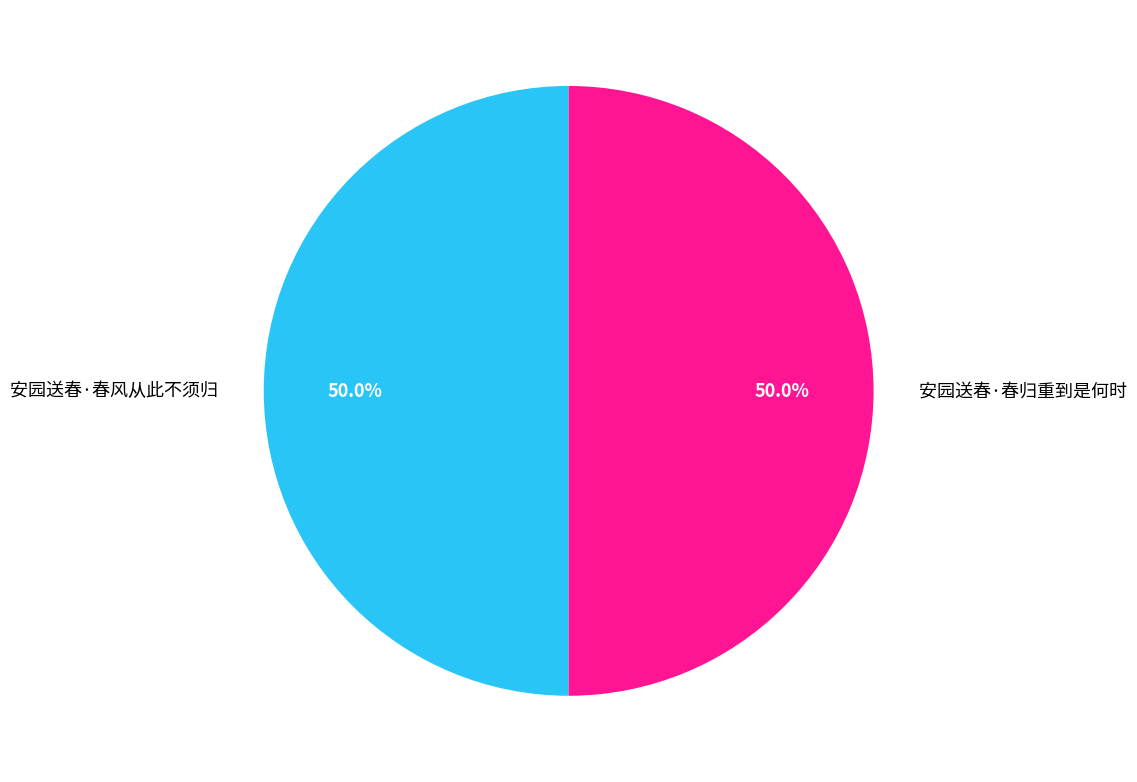

How much of the chart is everything except 安园送春·春风从此不须归?

50.0%